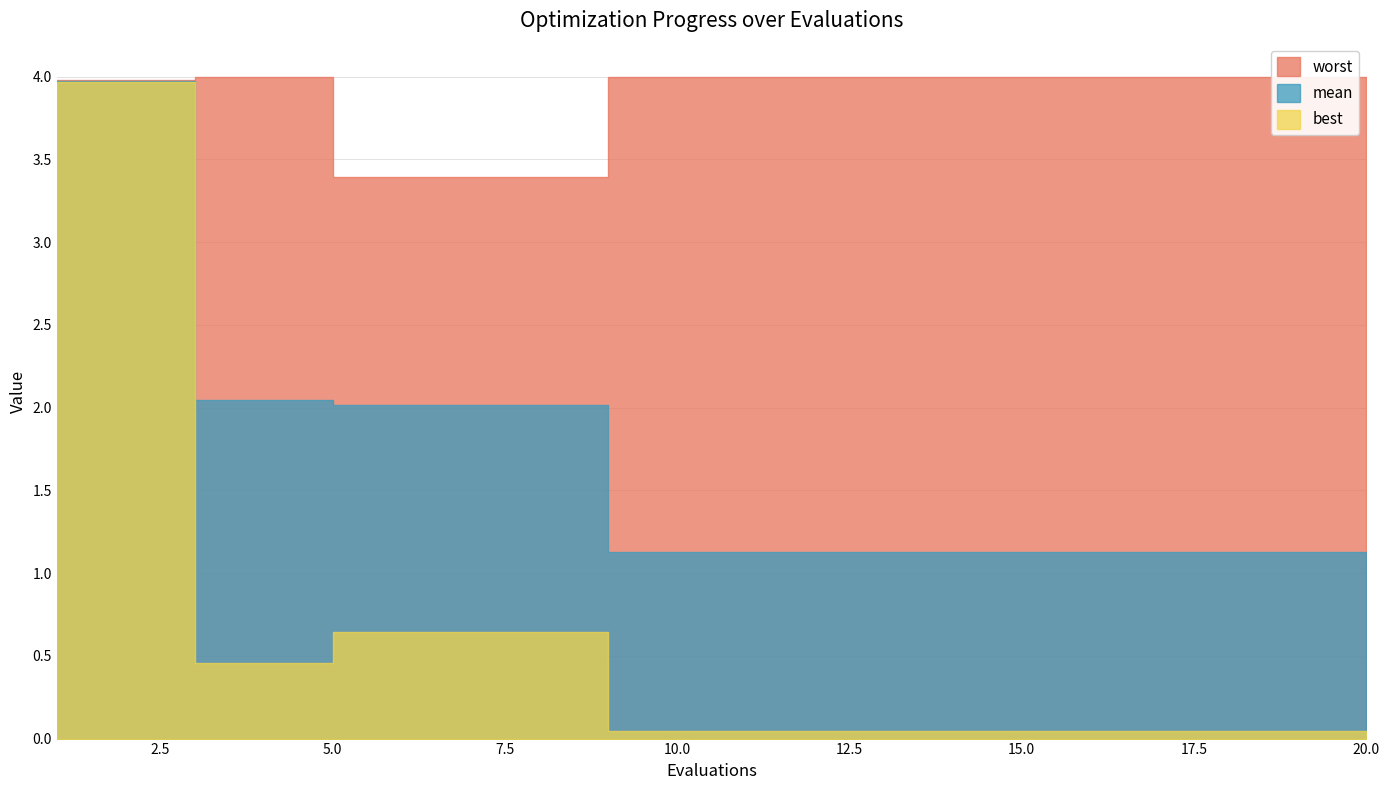

True or false: best and mean intersect in this chart.

False